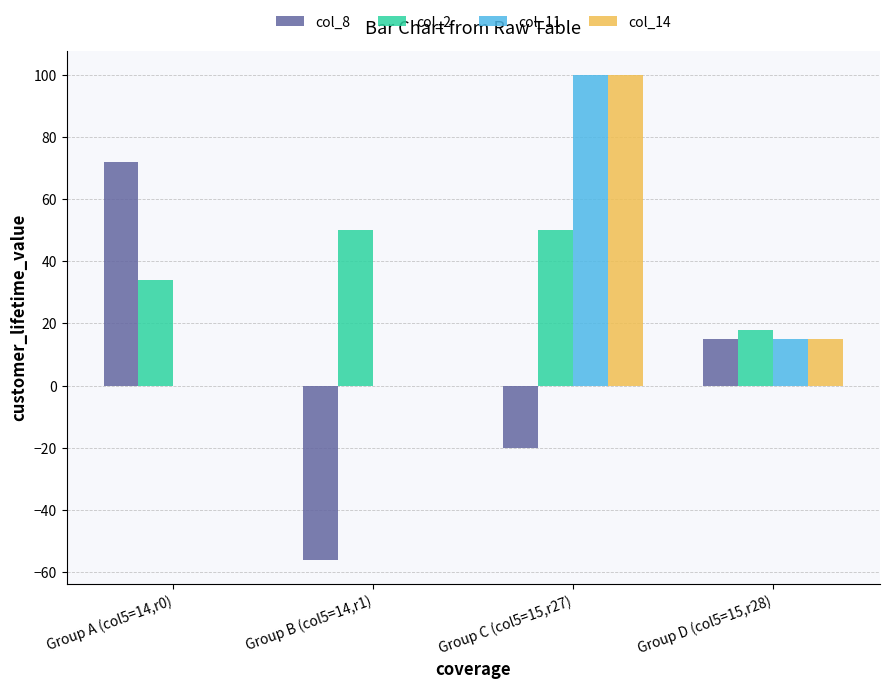

What is the sum of the col_2 values at Group A (col5=14,r0) and Group C (col5=15,r27)?

84